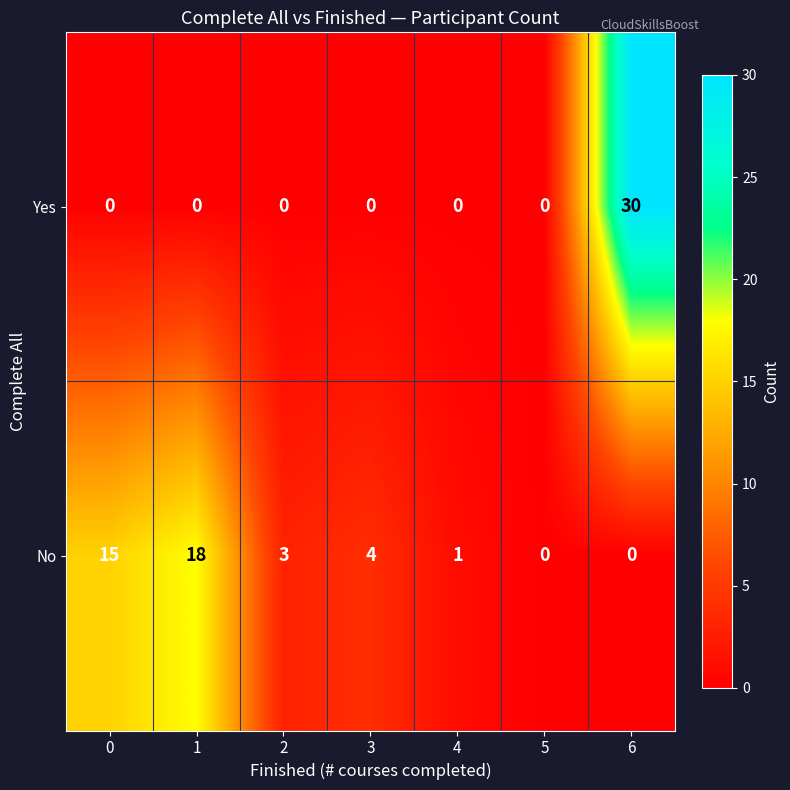

At which category is the sum across all series the highest?

6